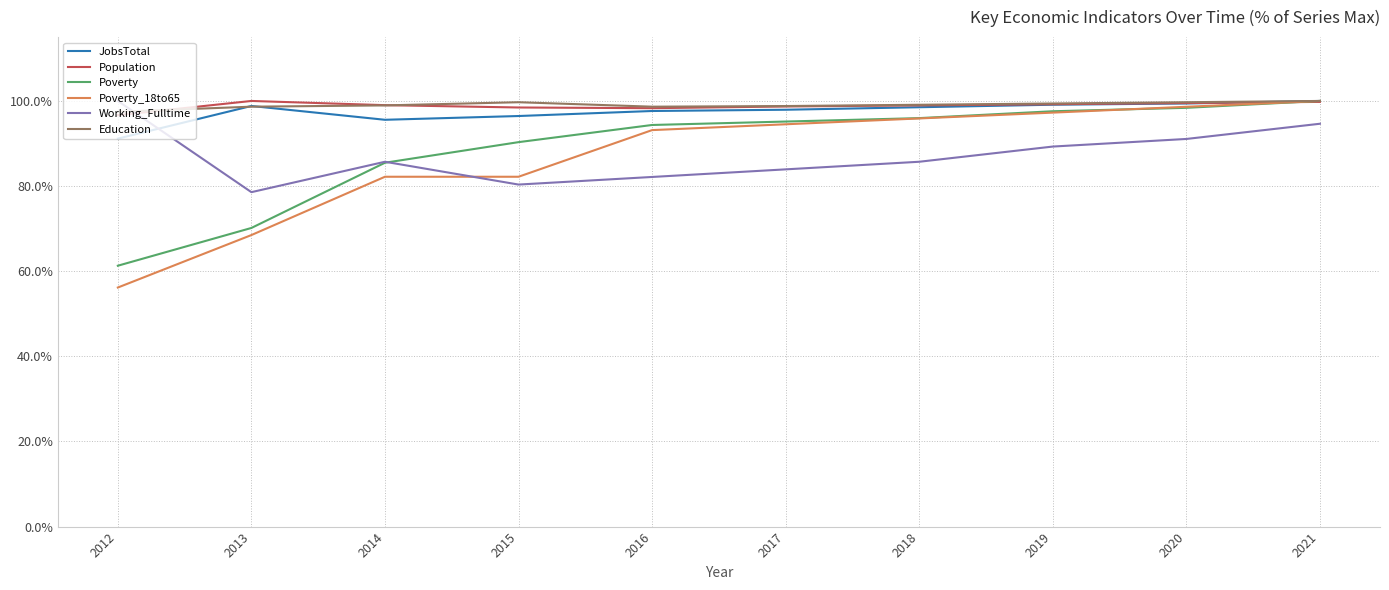

Which category has the lowest value in the Education series?

2012